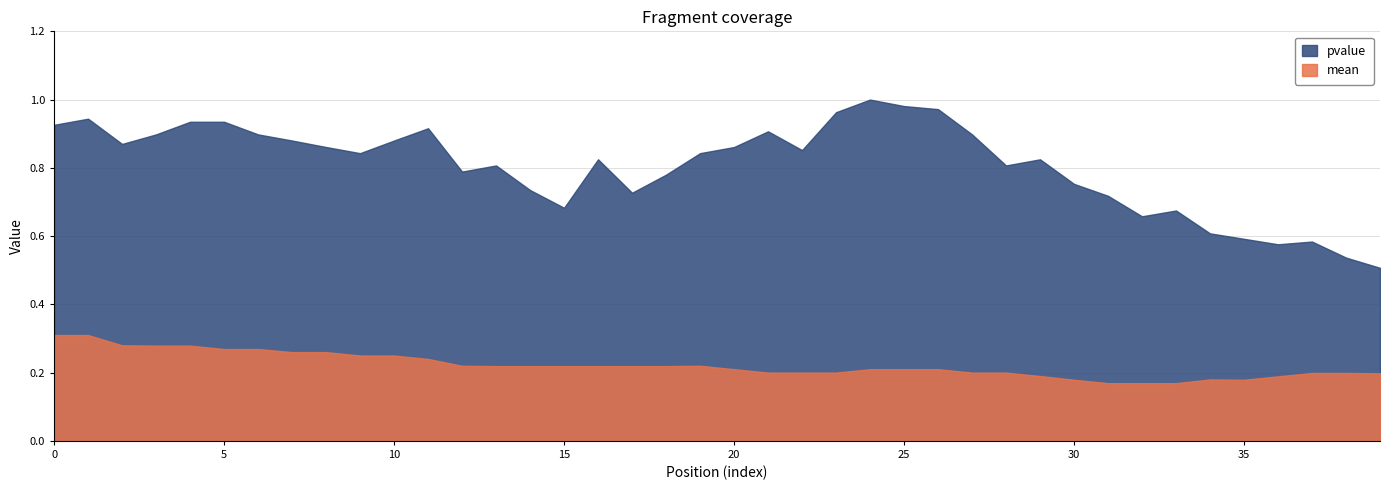

Where is the first local minimum for pvalue?

2